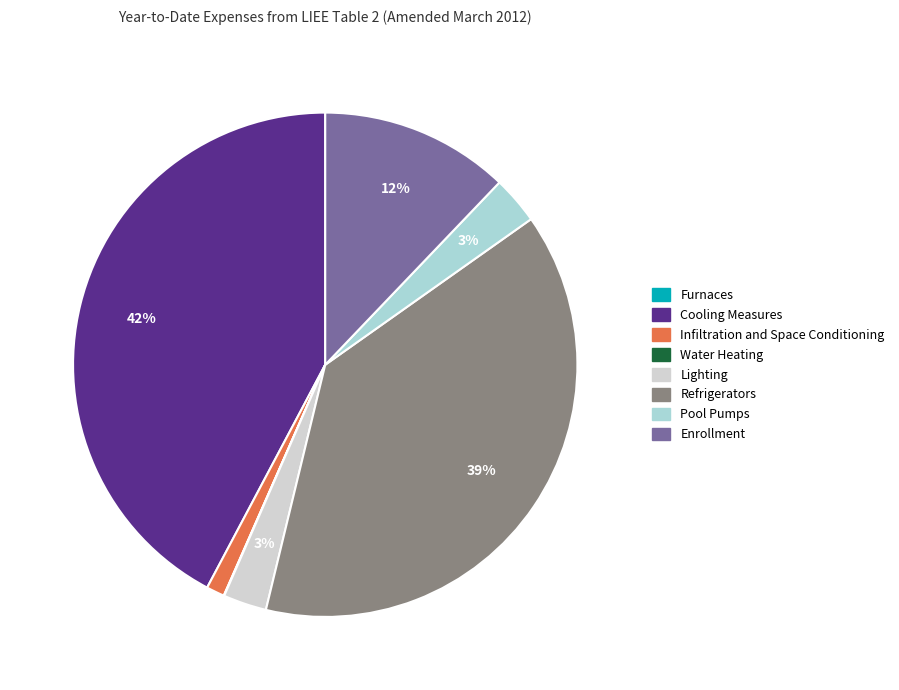

Which slice is the largest?

Cooling Measures